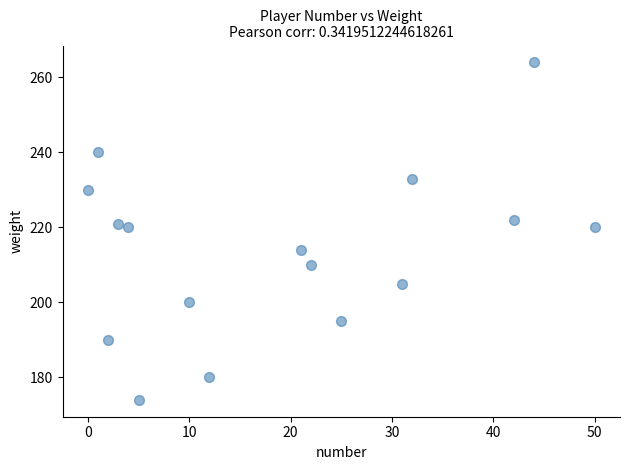

What is the range of Y values (max minus min)?

90